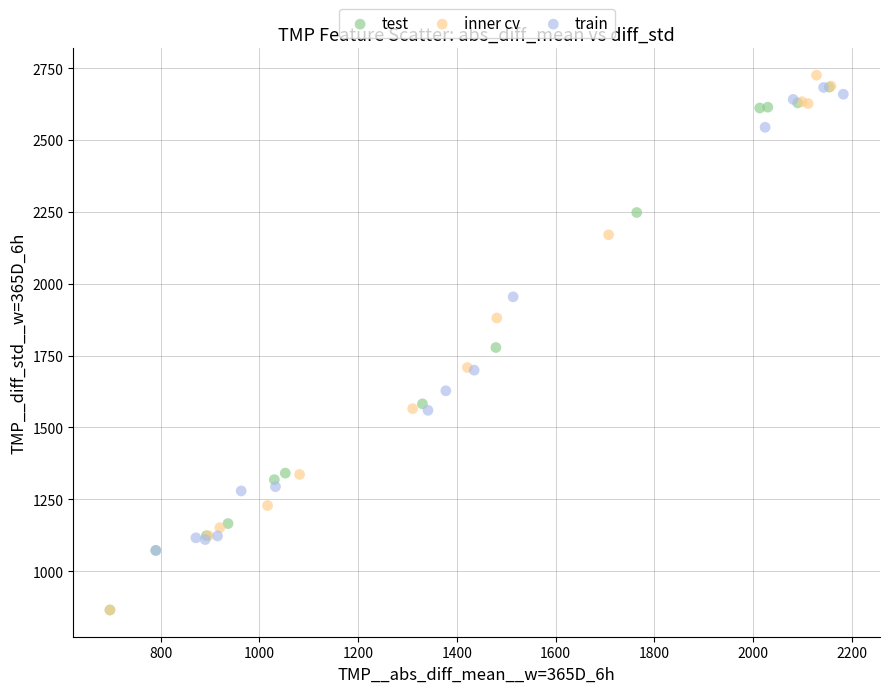

Which series has the largest Y range (max minus min)?

inner cv